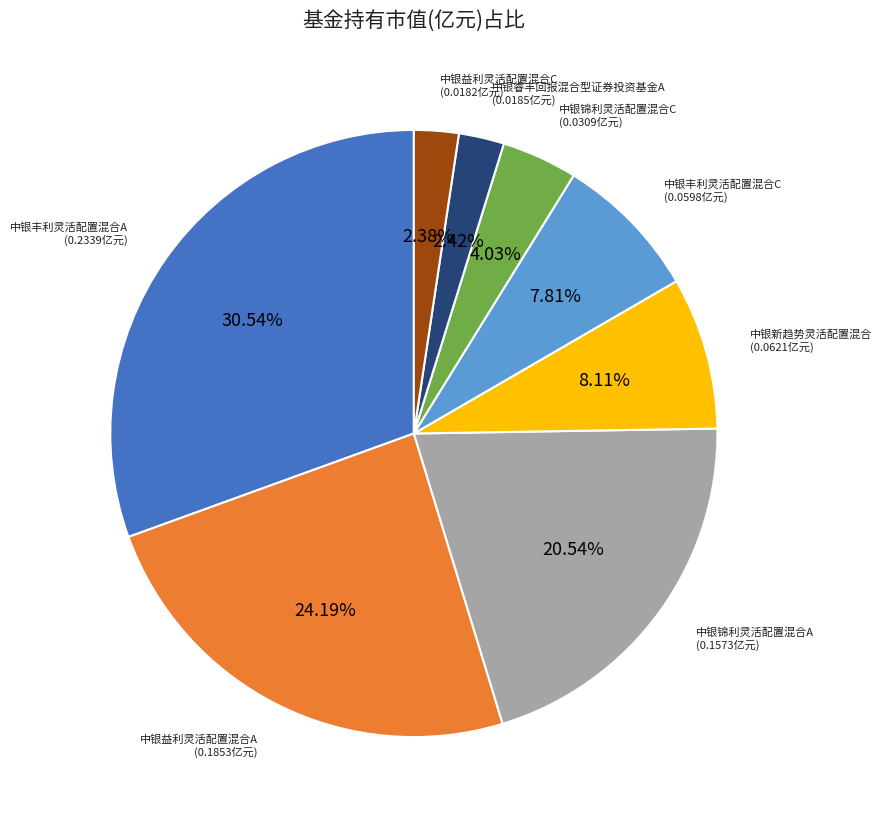

Count the number of slices in the pie.

8